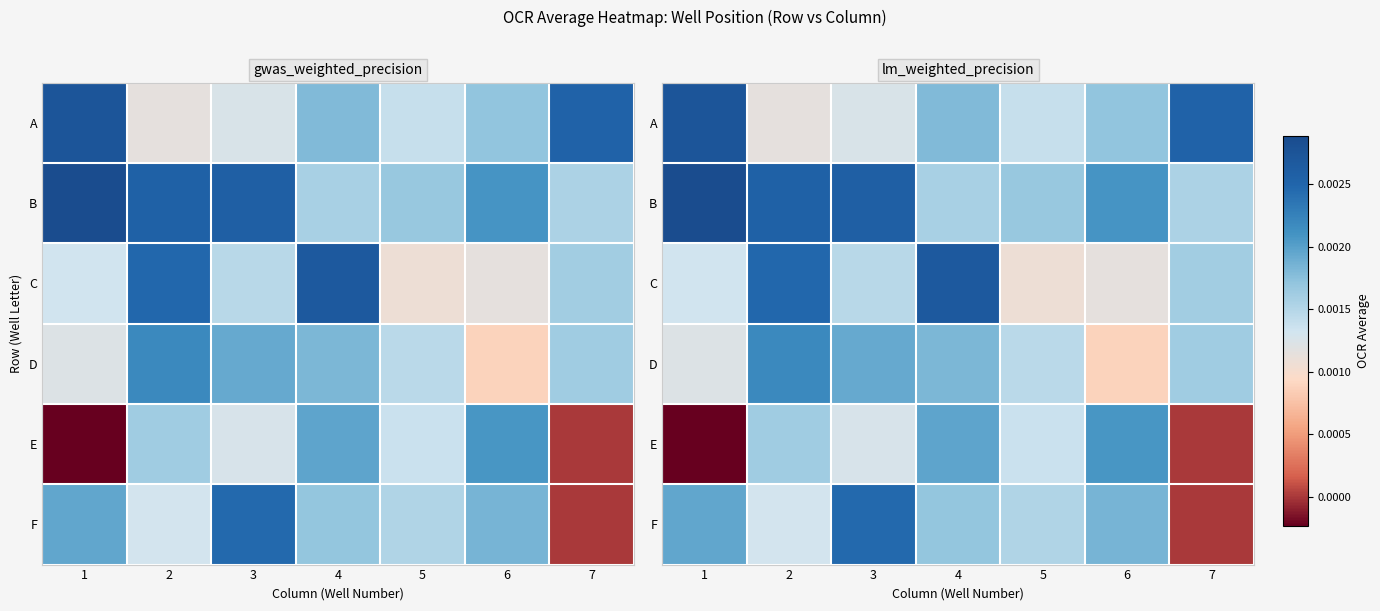

Is it true that E equals 0.0 at 7?

True